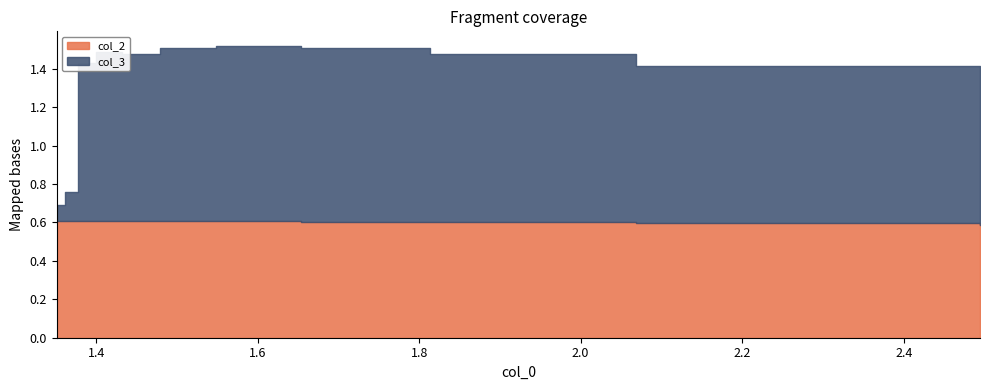

What are all the series names shown in the legend?

col_2, col_3